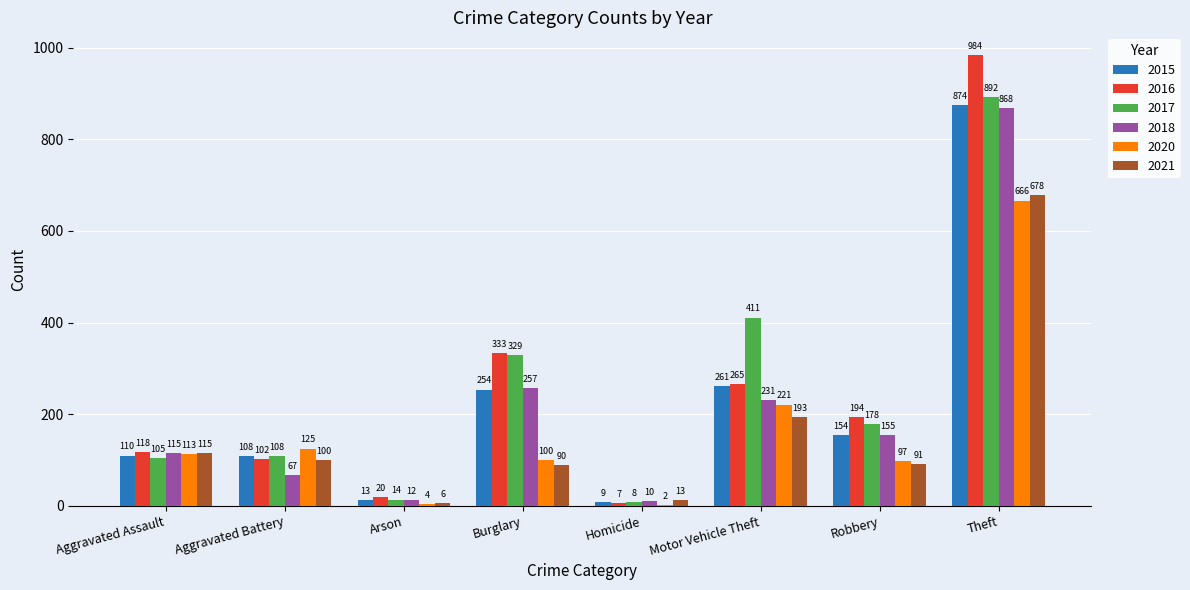

At which category is the sum across all series the highest?

Theft